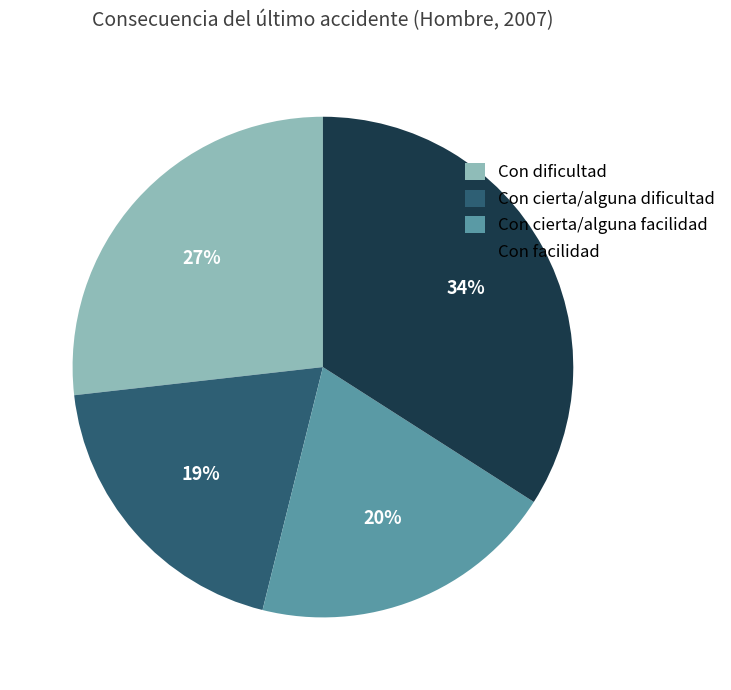

Between Con facilidad and Con cierta/alguna dificultad, which is larger?

Con facilidad